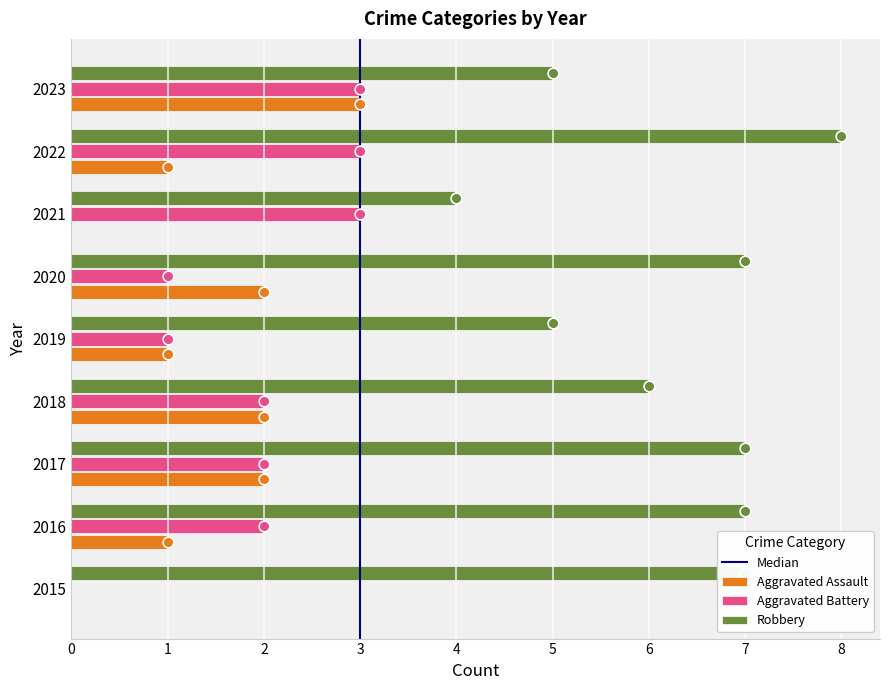

What is the total value across all series at 2022?

12